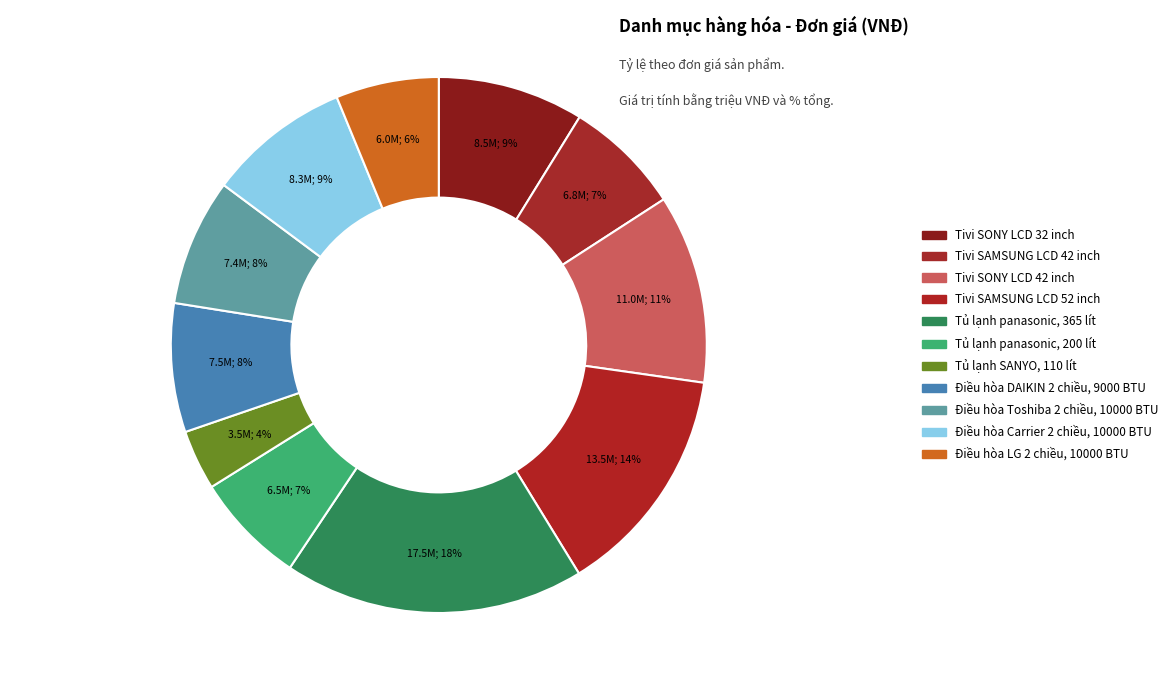

How many segments does this pie chart have?

11